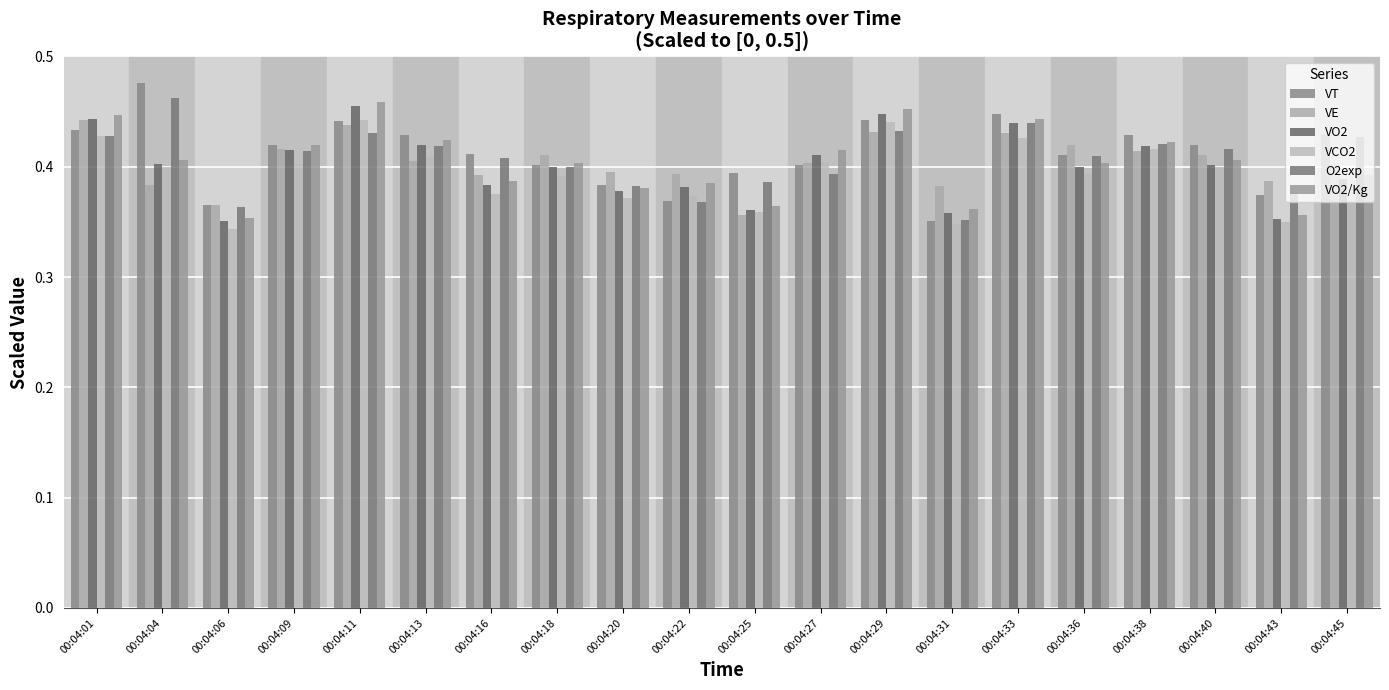

What is the total value across all series at 00:04:01?

2.6